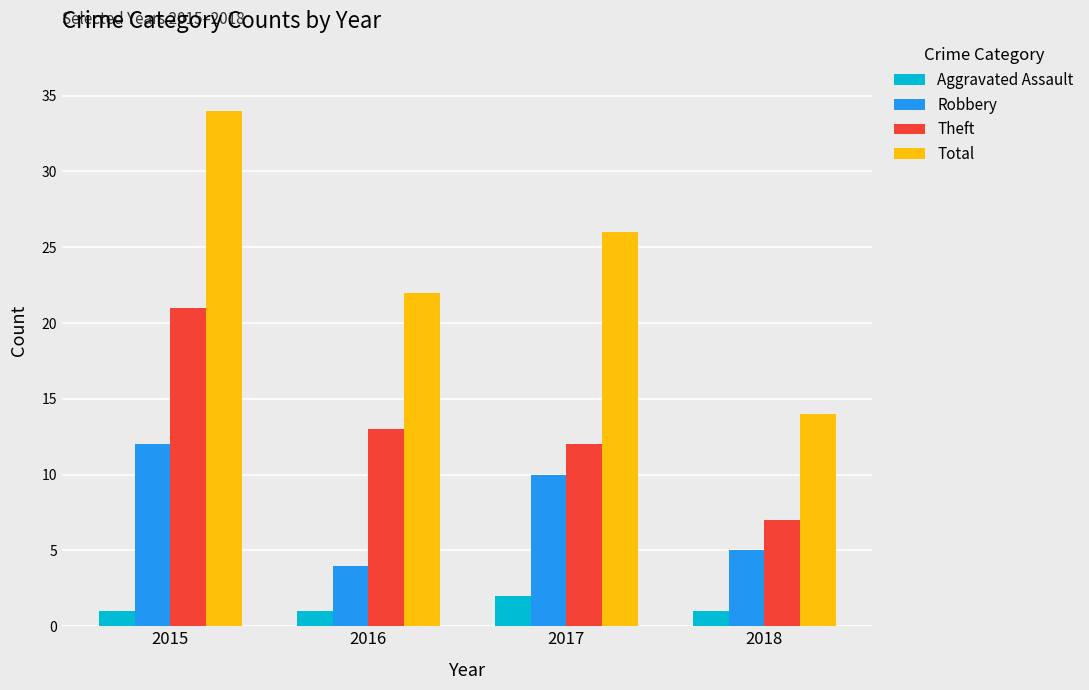

How many data points in Robbery are less than 10?

2